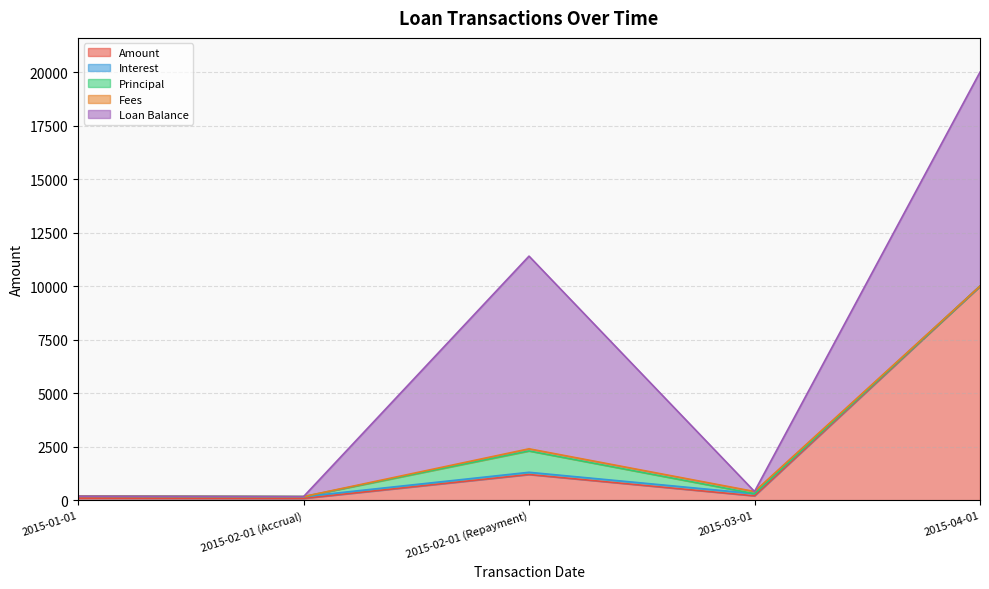

Which series has the widest spread of values?

Loan Balance